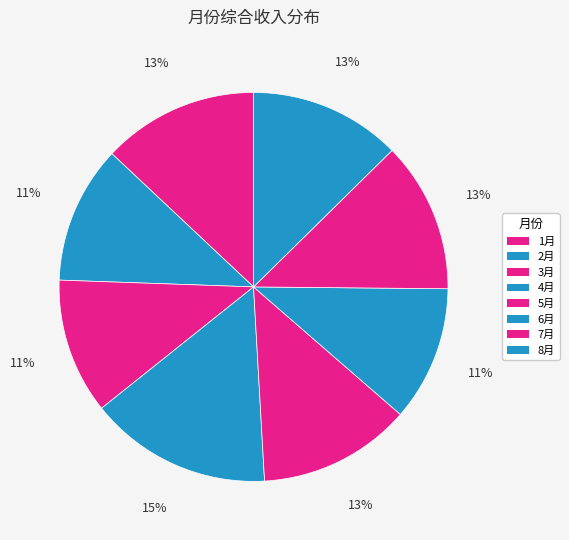

Count the number of slices in the pie.

8